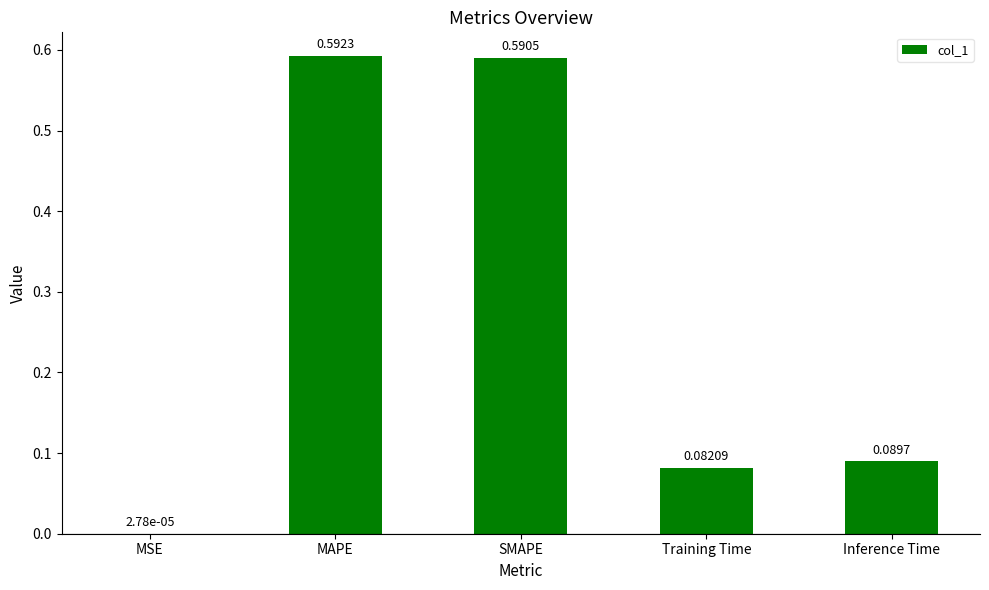

Where is the data nearest to the value 0?

MSE